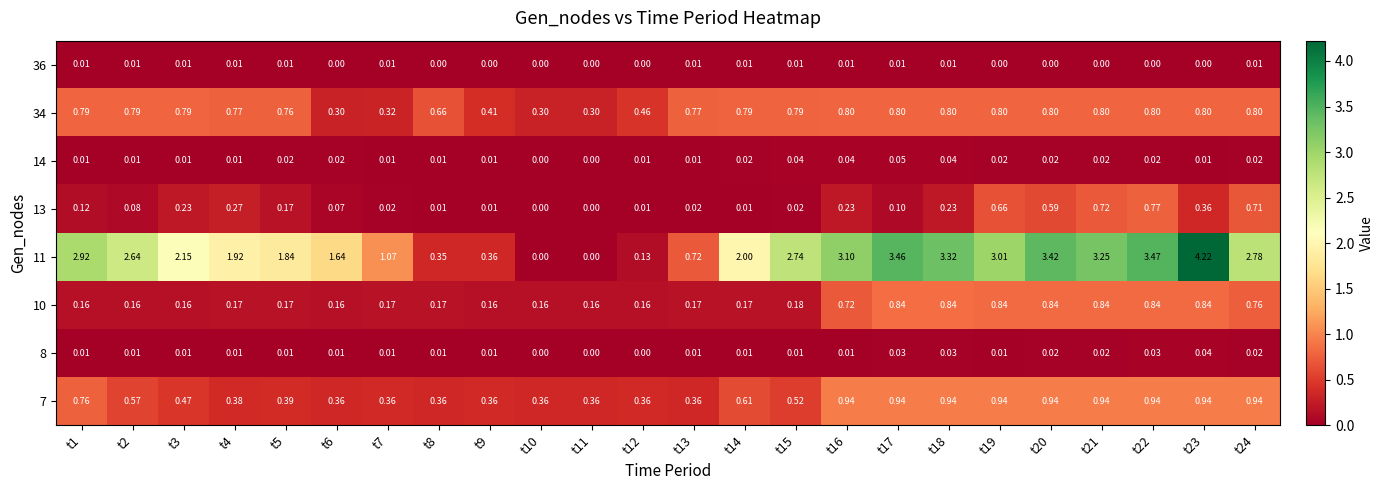

Is the value of 11 at t22 greater than the value of 36 at t23?

Yes